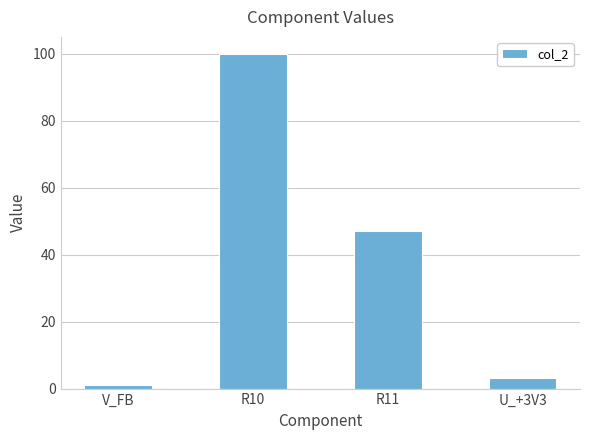

What is the sum of the values at V_FB and U_+3V3?

4.1